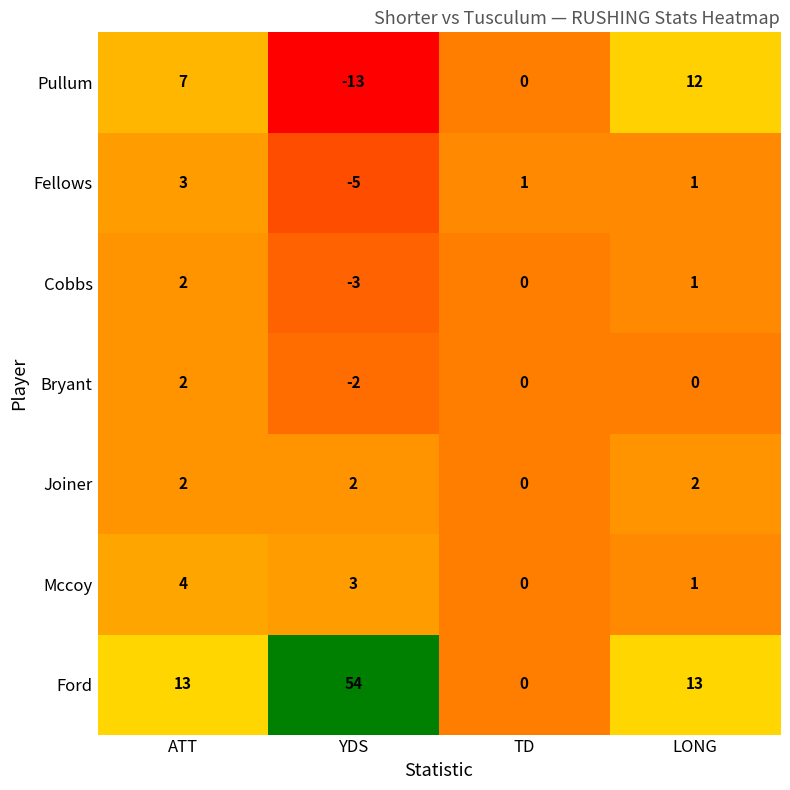

The Bryant series shows 2 at TD. True or false?

False